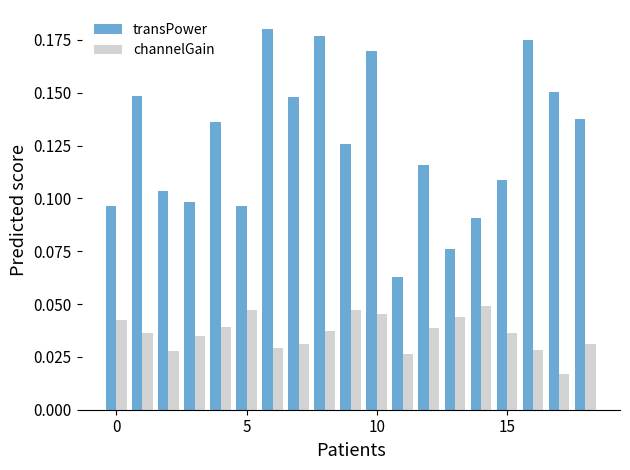

How many bars are there in each group?

2